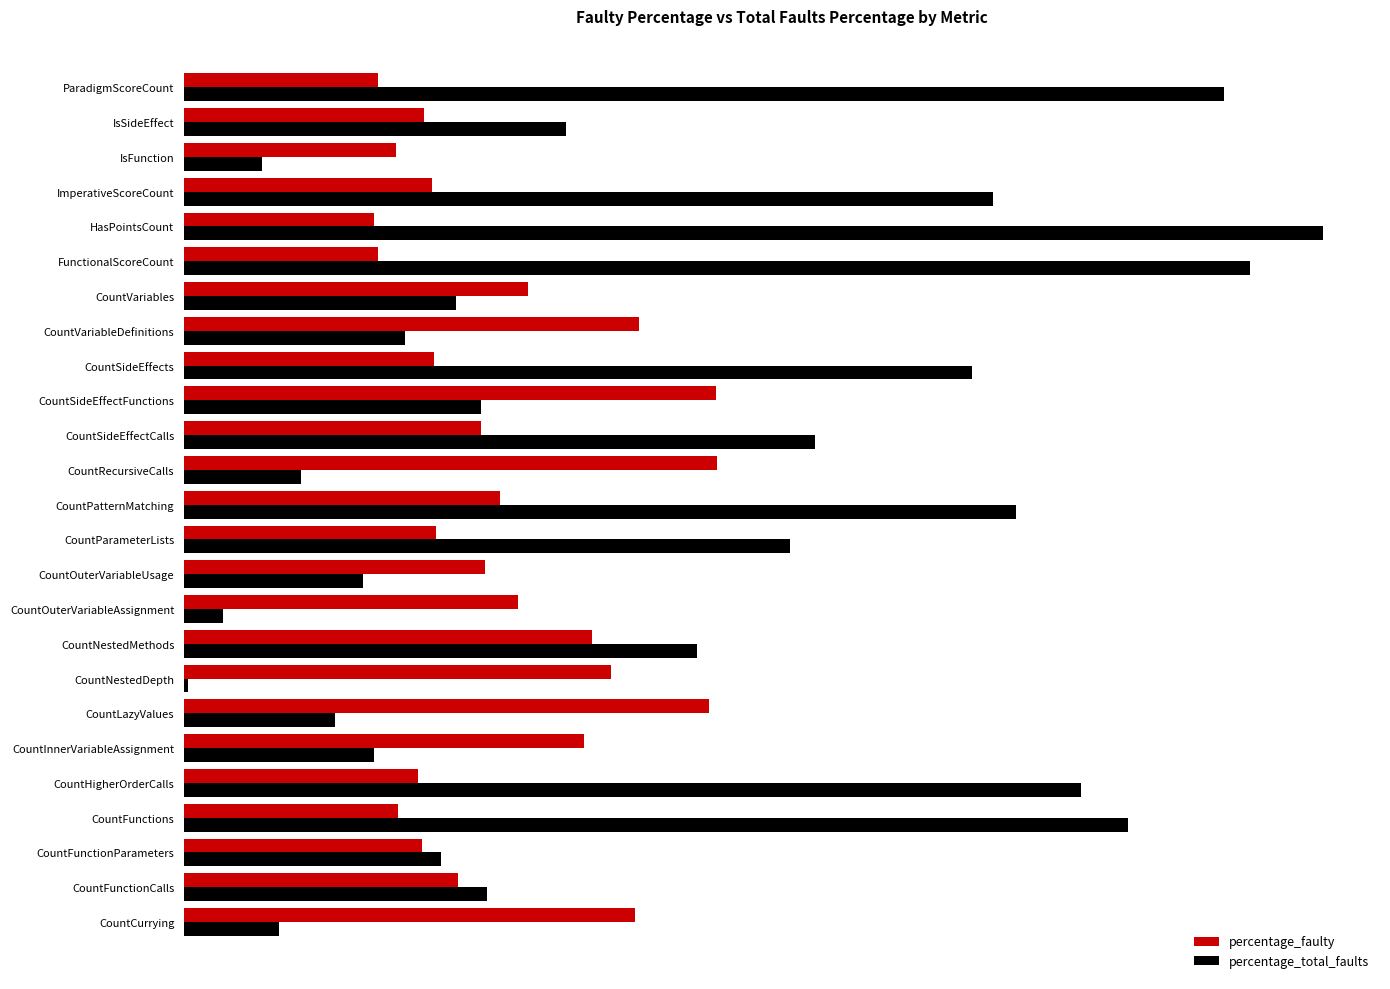

What are all the series names shown in the legend?

percentage_faulty, percentage_total_faults